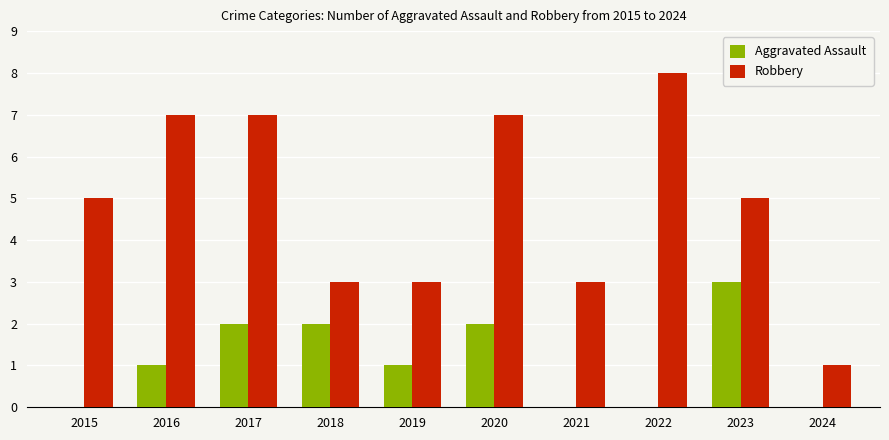

Between 2015 and 2019, which series saw the biggest shift?

Robbery